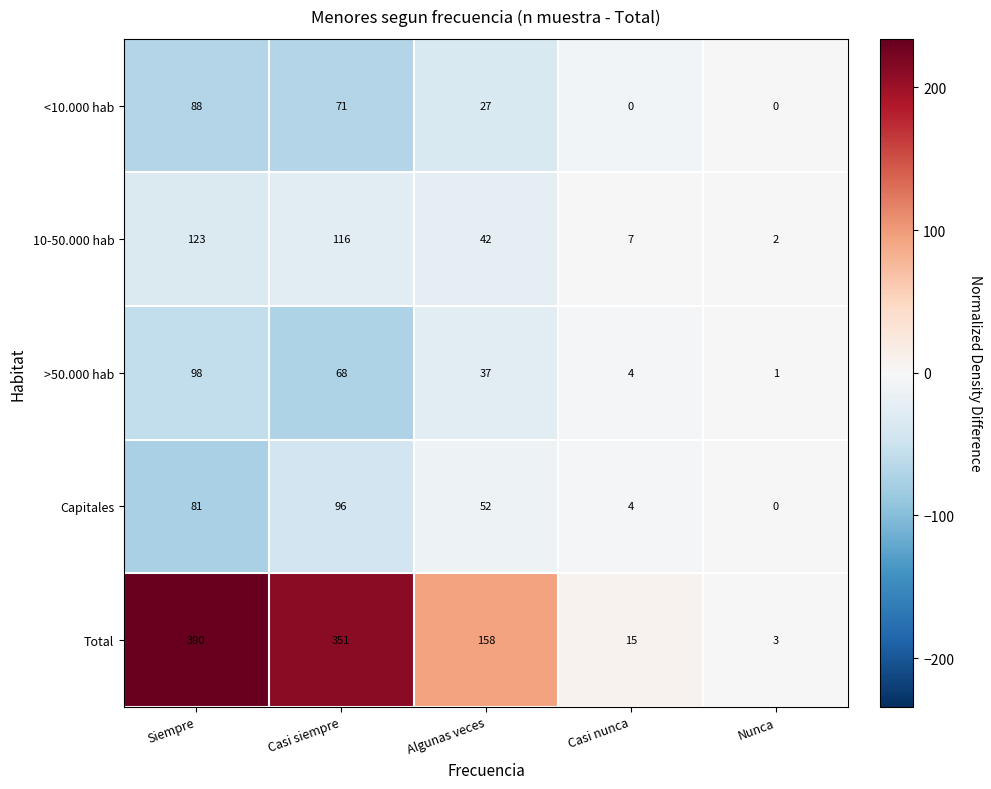

What is the average value of the Total series?

183